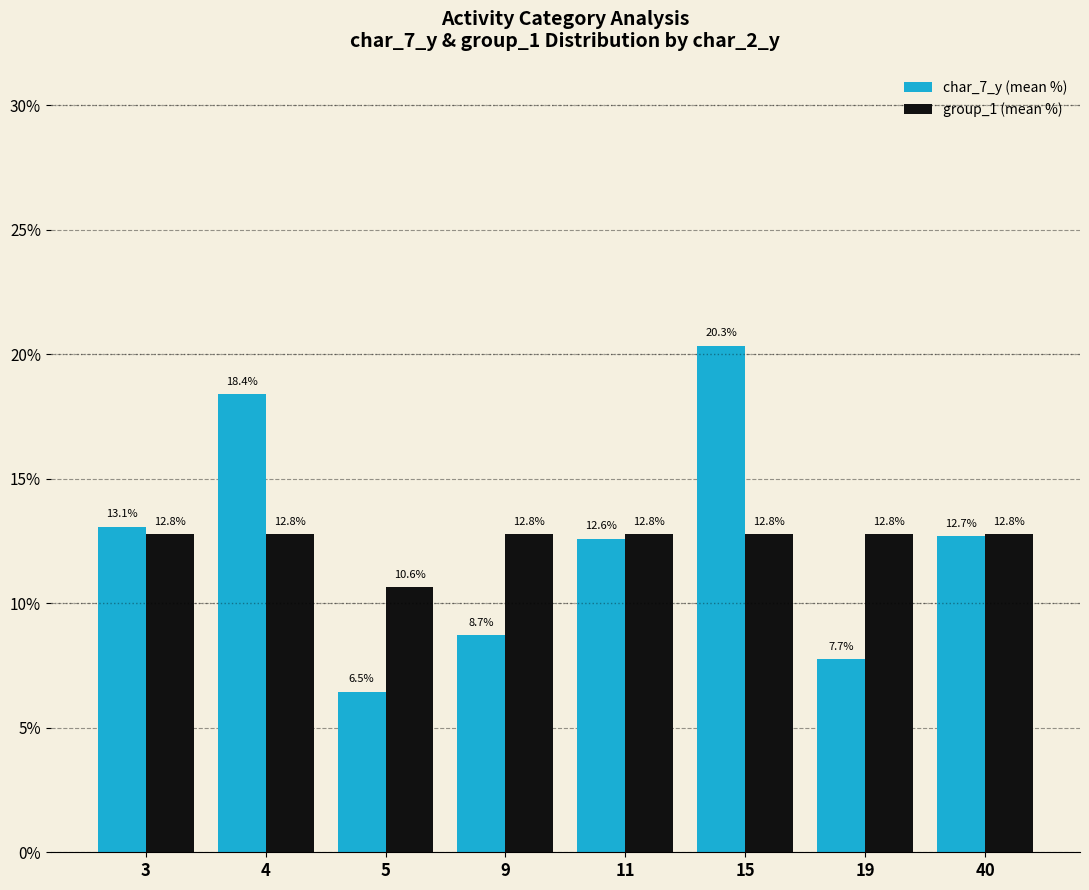

What is the lowest value of the group_1 (mean %) series?

10.6